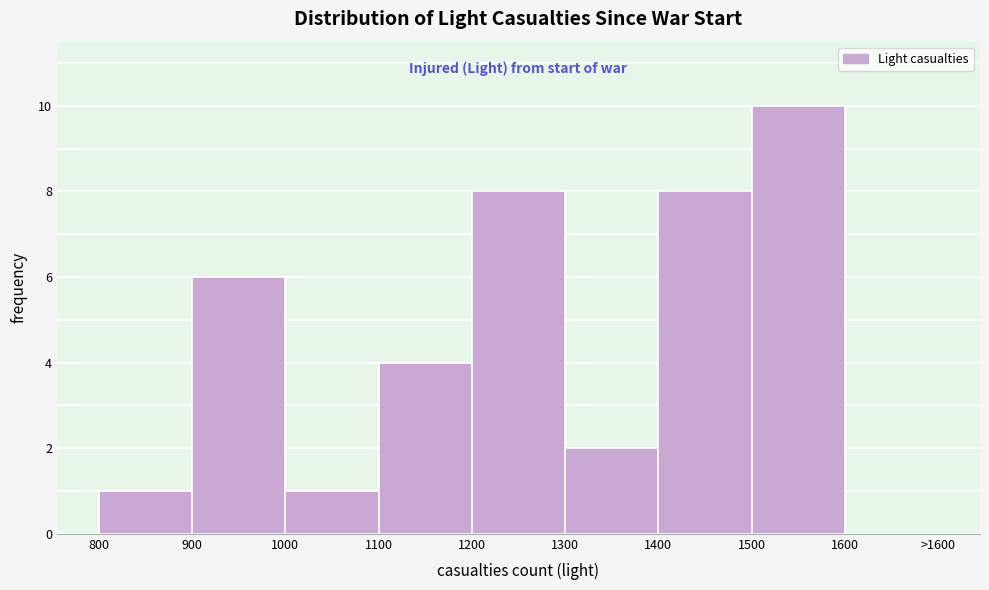

Reading right to left, what are all the values shown in this chart?

1600=0	1500=10	1400=8	1300=2	1200=8	1100=4	1000=1	900=6	800=1